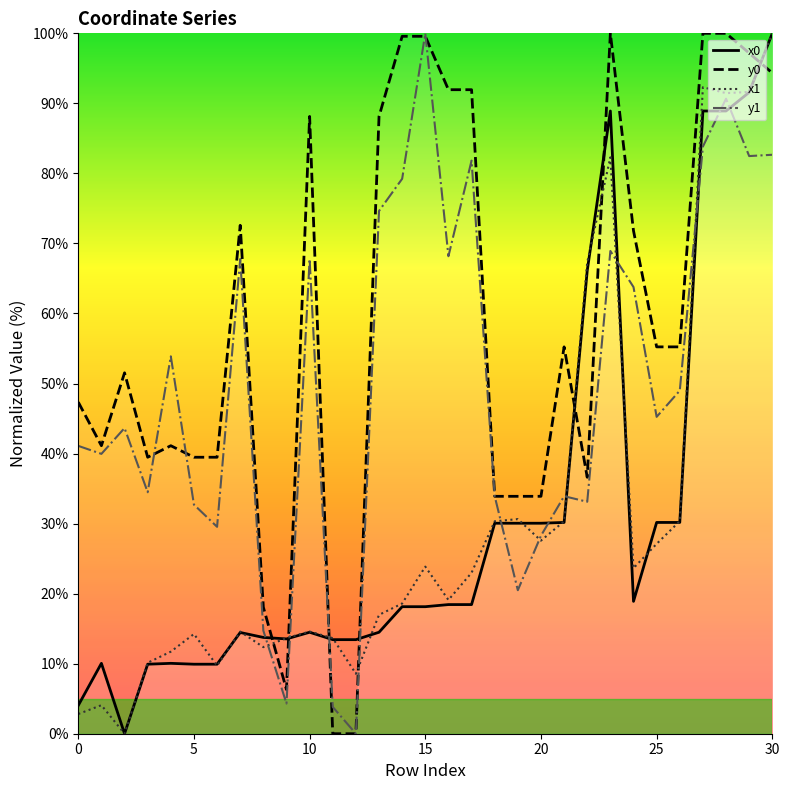

At how many categories does at least one series exceed 22?

27